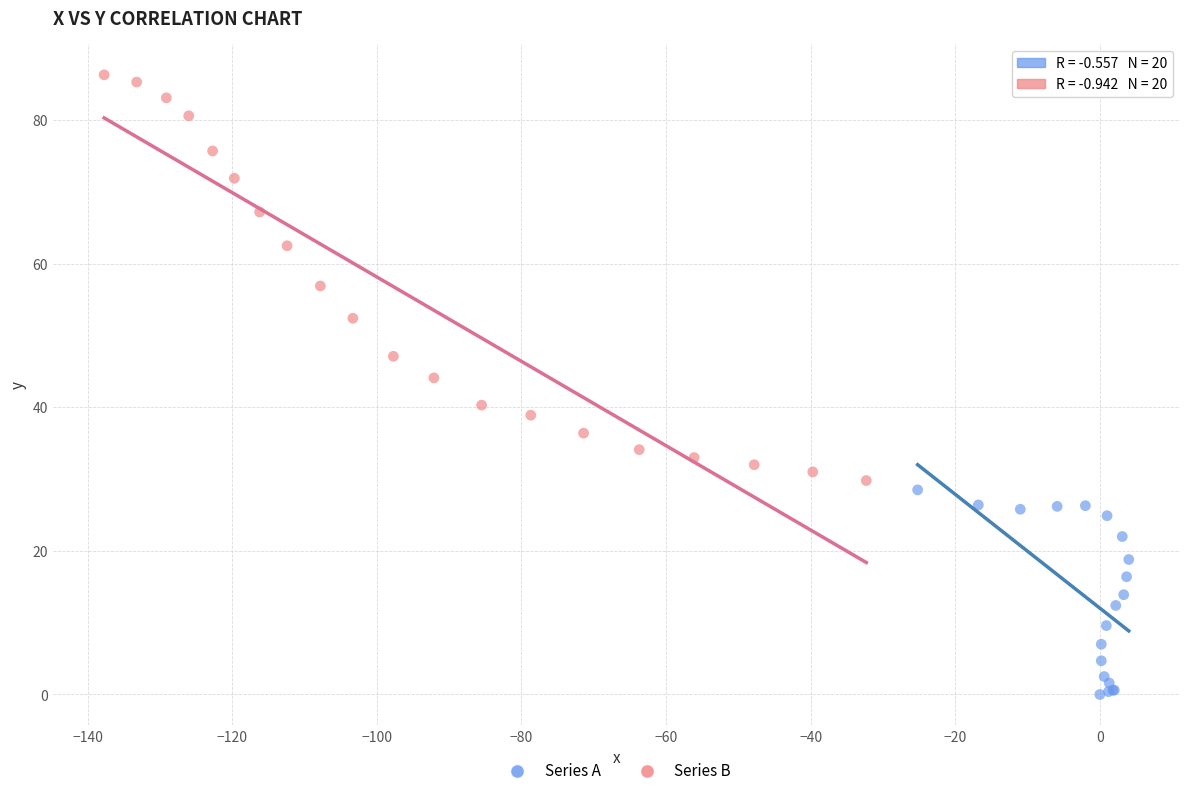

Which series reaches the maximum Y coordinate?

Series B